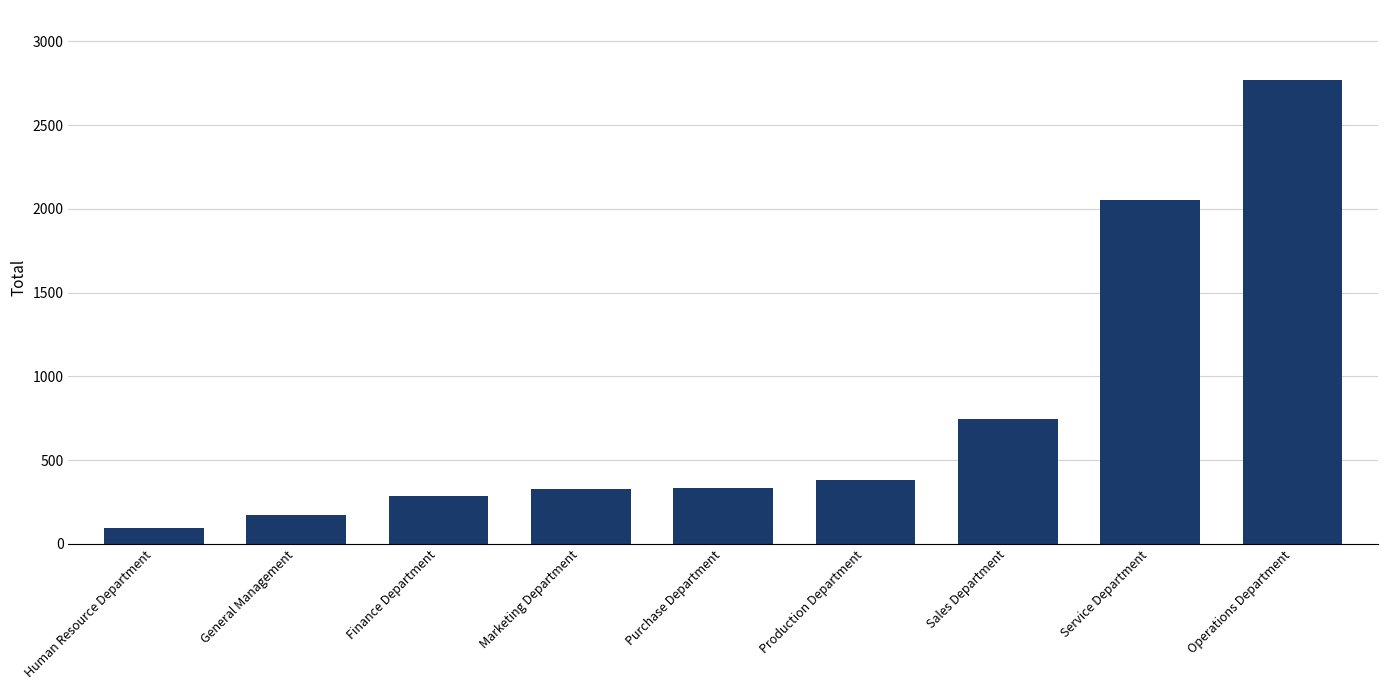

True or false: the data shows 380 at Production Department.

True